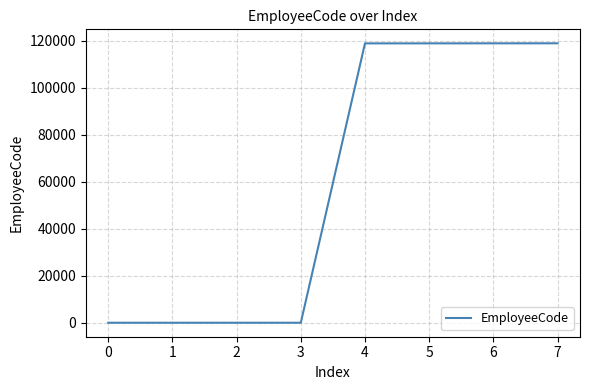

Is it true that the value at 7 is 71561?

False